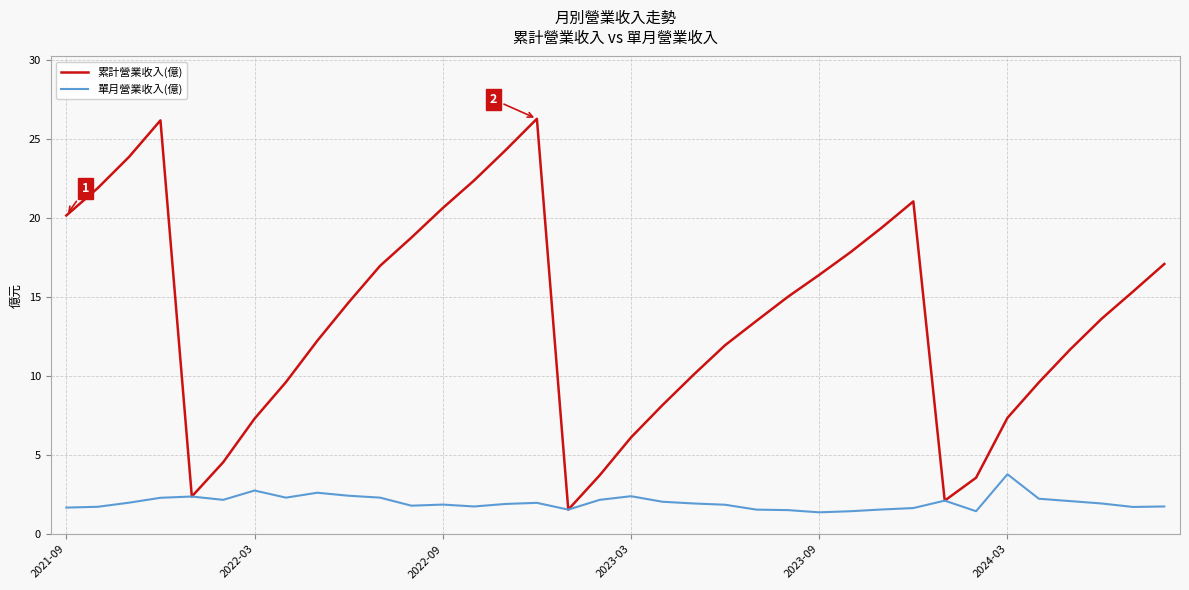

How many categories are shown in the chart?

36